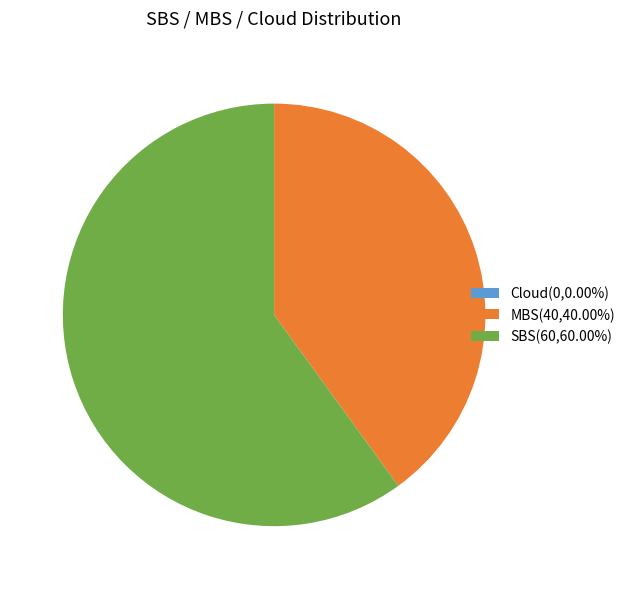

Do MBS(40,40.00%) and SBS(60,60.00%) together represent more than half of the pie?

Yes